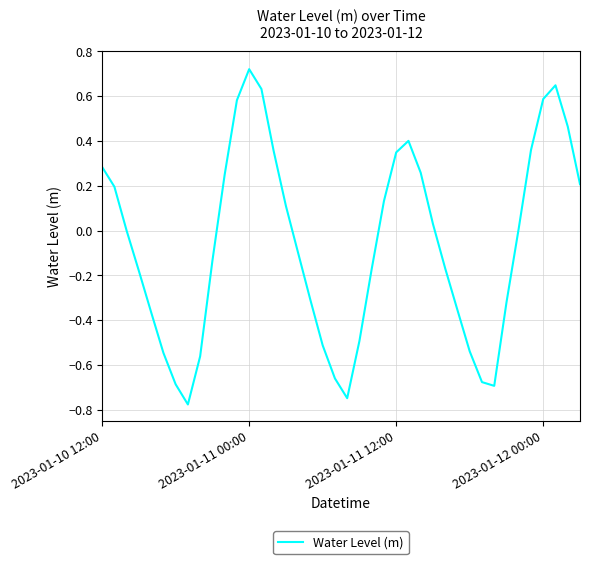

What is the difference between the maximum and minimum values?

1.5